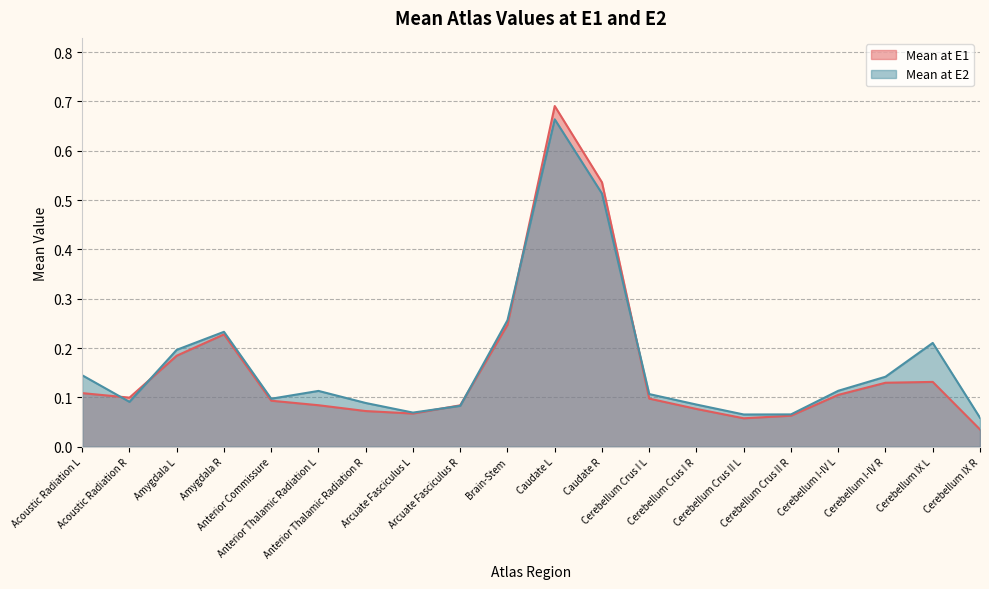

Which series has the largest total across all categories?

Mean at E2